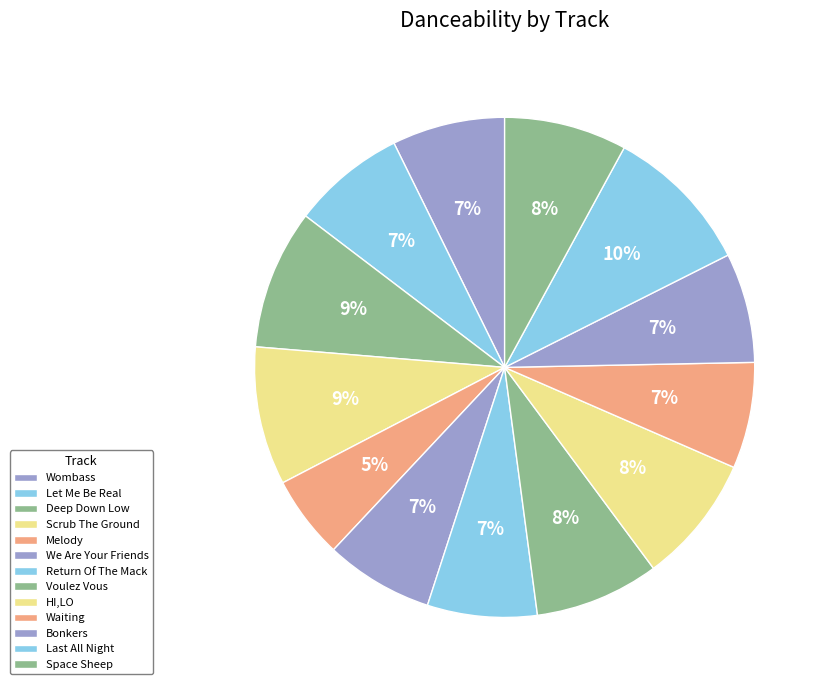

Count the number of slices in the pie.

13